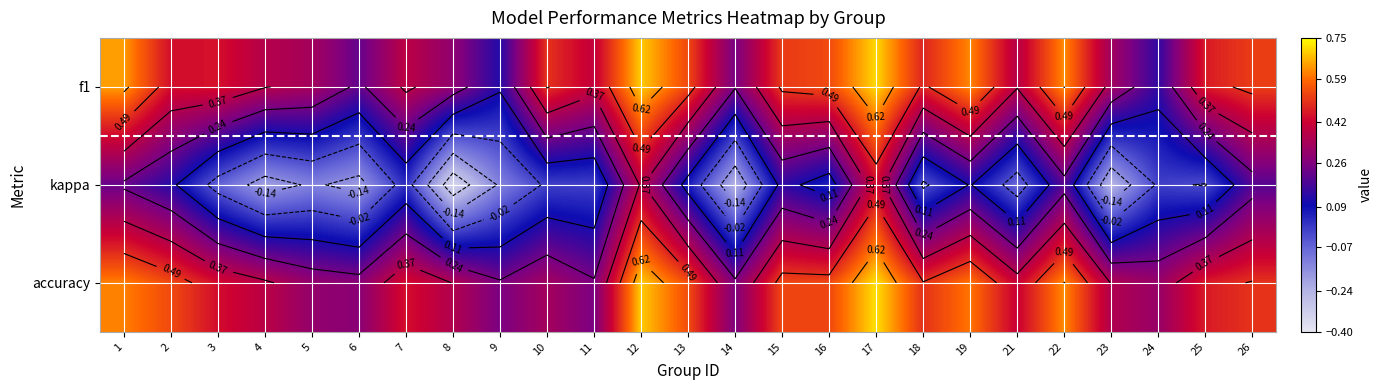

What is the spread (max minus min) of values at 15?

0.4